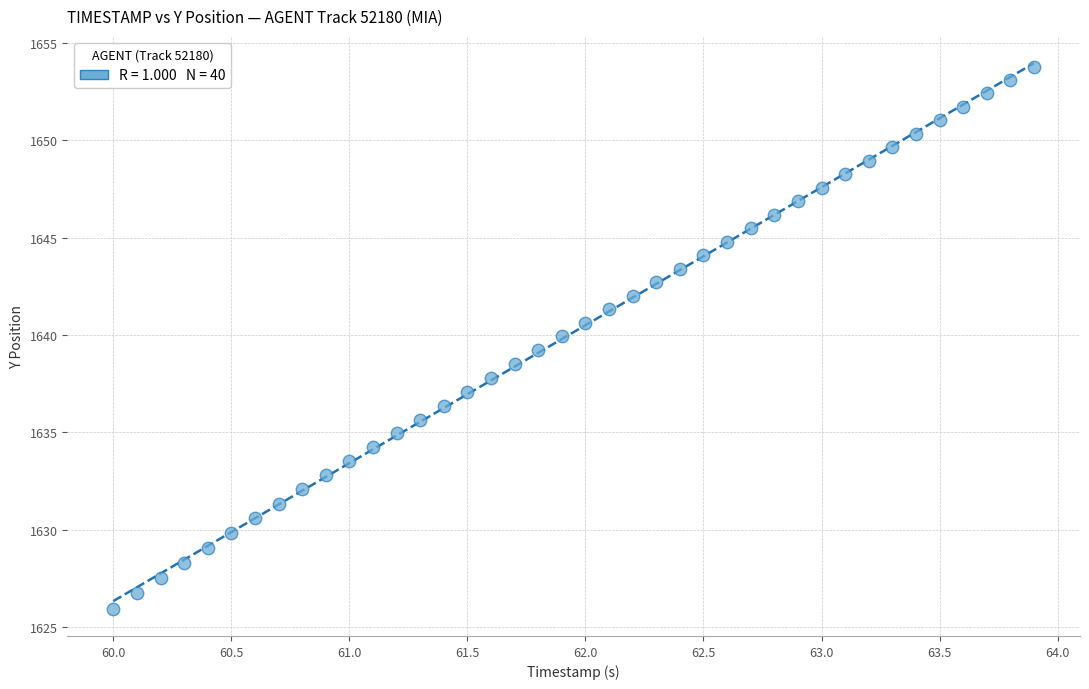

What is the range of Y values (max minus min)?

27.8